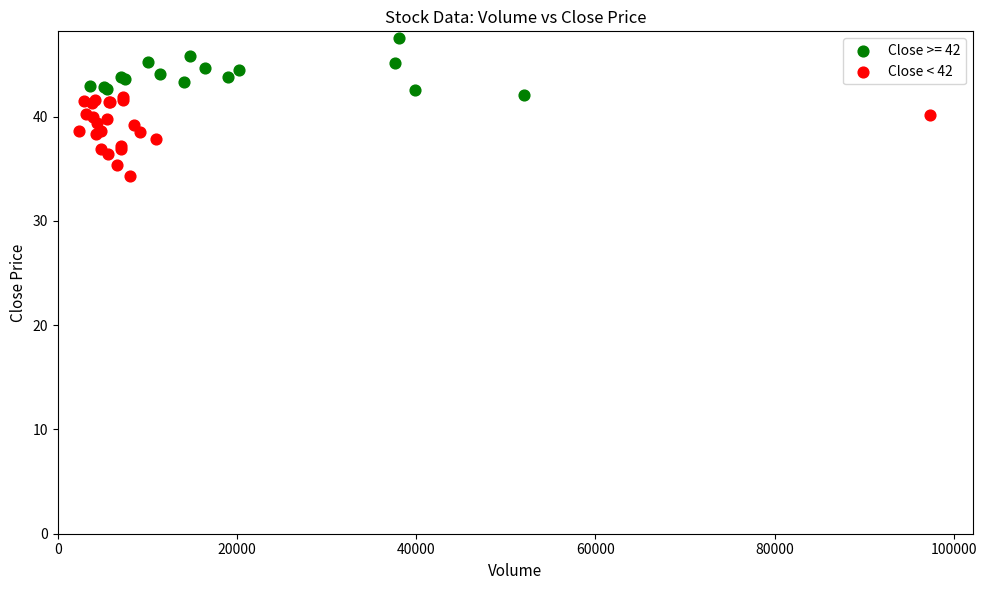

Which series reaches the minimum Y coordinate?

Close < 42